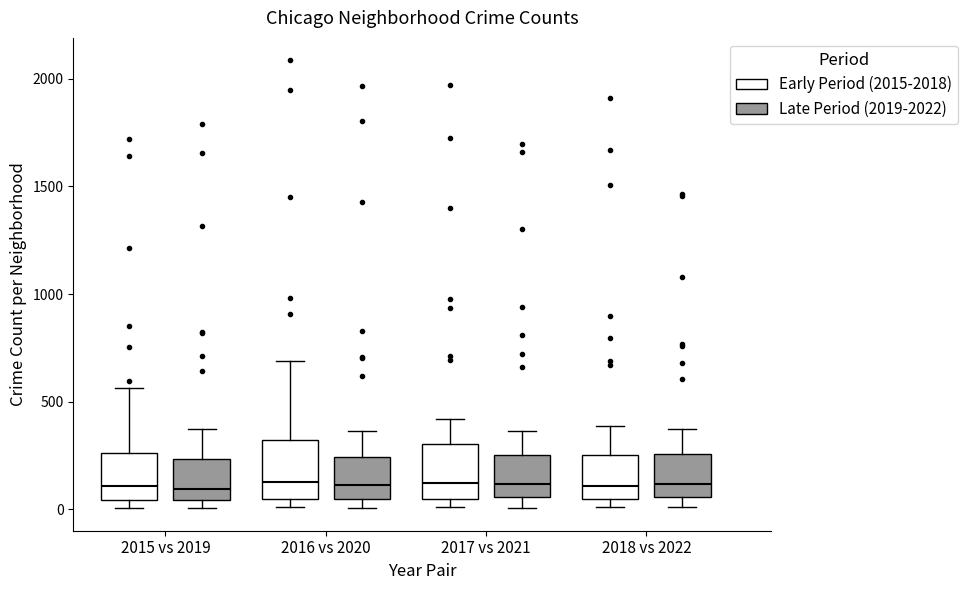

Reading left to right, read every box against the y-axis: the position of its median line, the range the box covers, and the ends of its whiskers. The values are not printed on the chart, so give them approximately, as read against the axis.

2015 vs 2019 (Early Period (2015-2018)): median 100, box 50 to 250, whiskers 0 to 550
2015 vs 2019 (Late Period (2019-2022)): median 100, box 50 to 250, whiskers 0 to 400
2016 vs 2020 (Early Period (2015-2018)): median 150, box 50 to 300, whiskers 0 to 700
2016 vs 2020 (Late Period (2019-2022)): median 100, box 50 to 250, whiskers 0 to 350
2017 vs 2021 (Early Period (2015-2018)): median 100, box 50 to 300, whiskers 0 to 400
2017 vs 2021 (Late Period (2019-2022)): median 100, box 50 to 250, whiskers 0 to 350
2018 vs 2022 (Early Period (2015-2018)): median 100, box 50 to 250, whiskers 0 to 400
2018 vs 2022 (Late Period (2019-2022)): median 100, box 50 to 250, whiskers 0 to 350